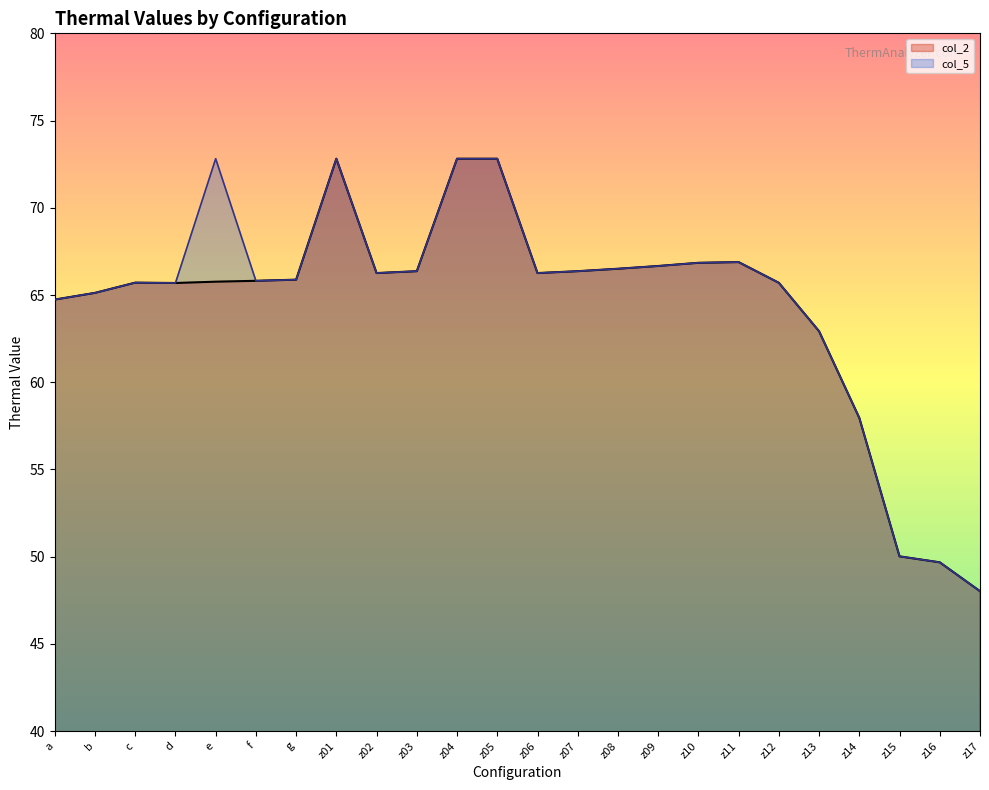

At which category does col_2 reach its first local peak?

c